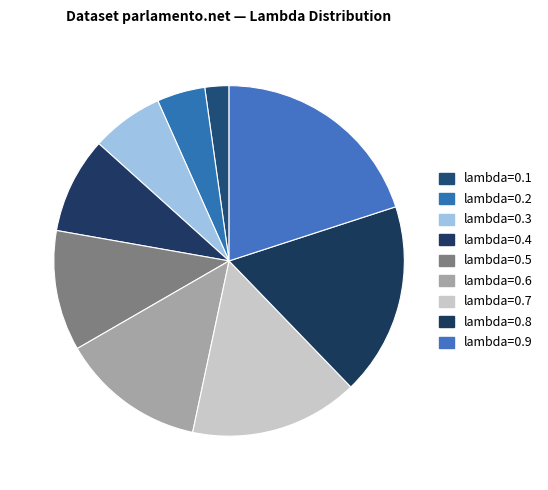

Is it true that lambda=0.7 is 16% of the pie?

True